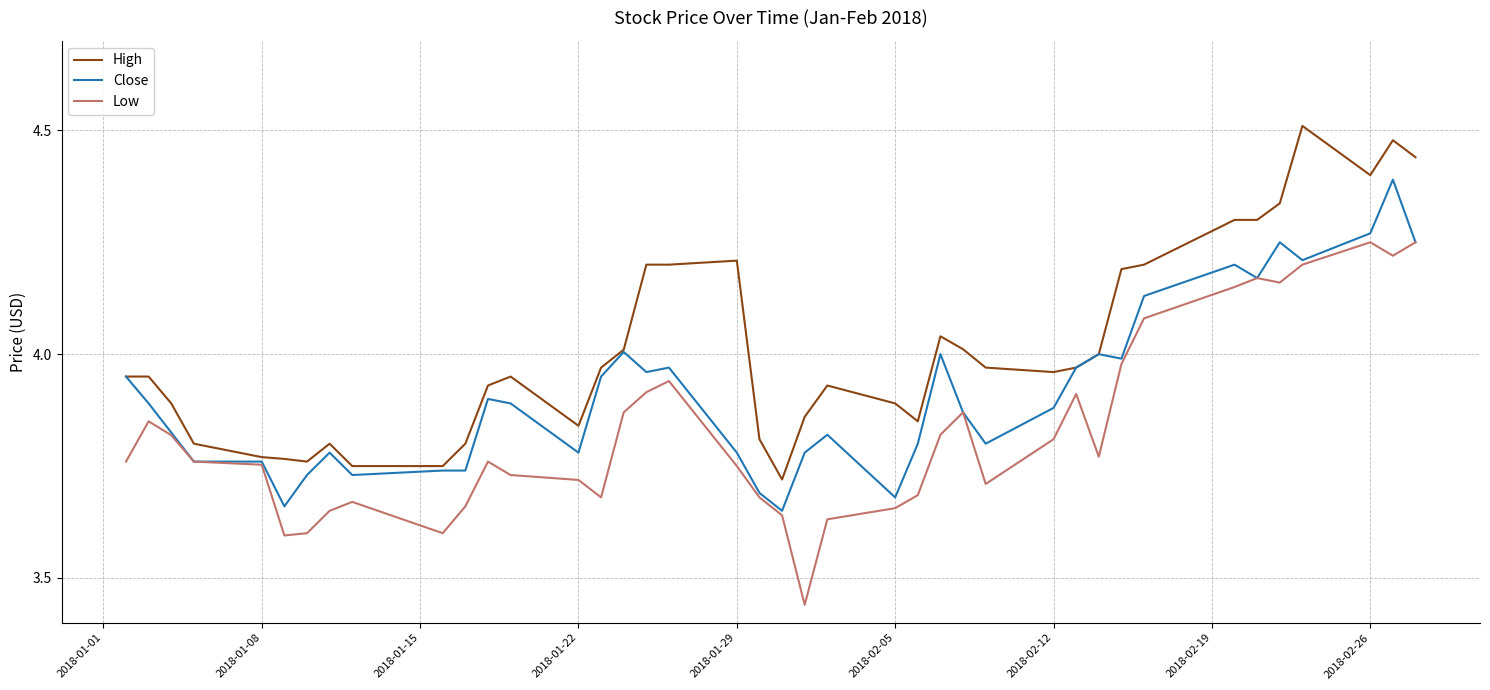

Which series has the largest total across all categories?

High